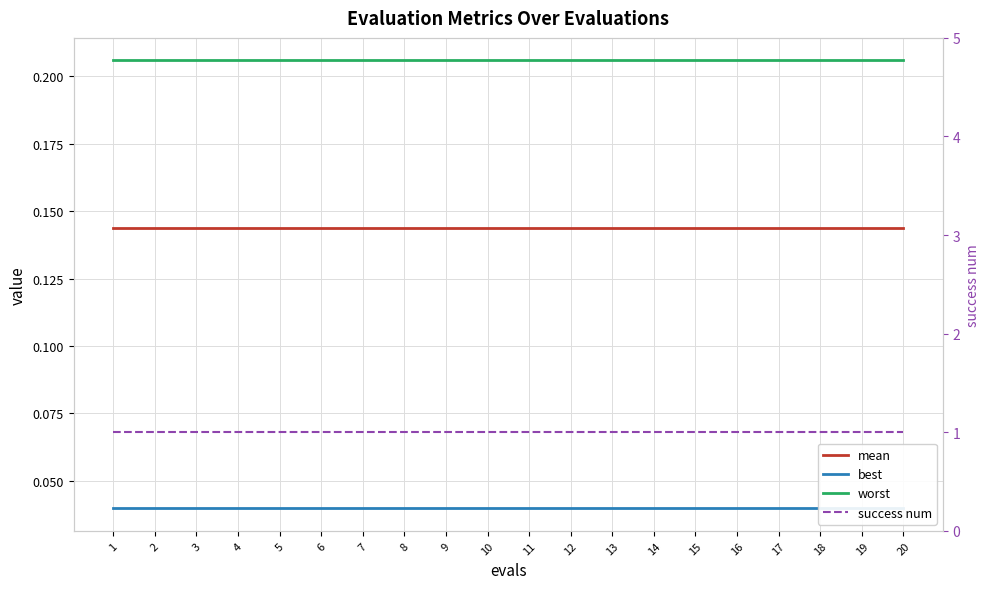

What is the approximate value of worst at 8?

0.2